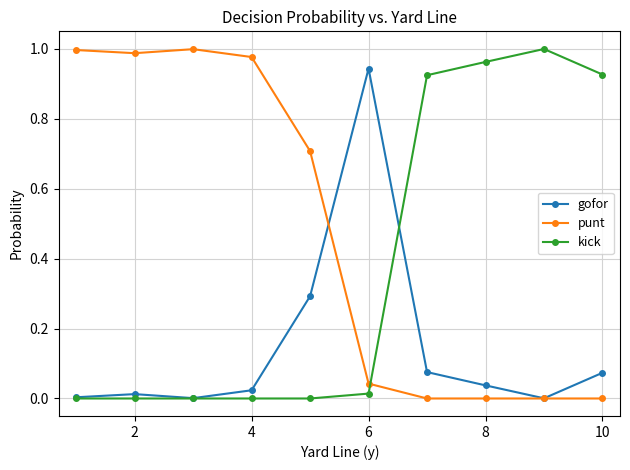

Rank the series by their average value, from highest to lowest.

punt, kick, gofor